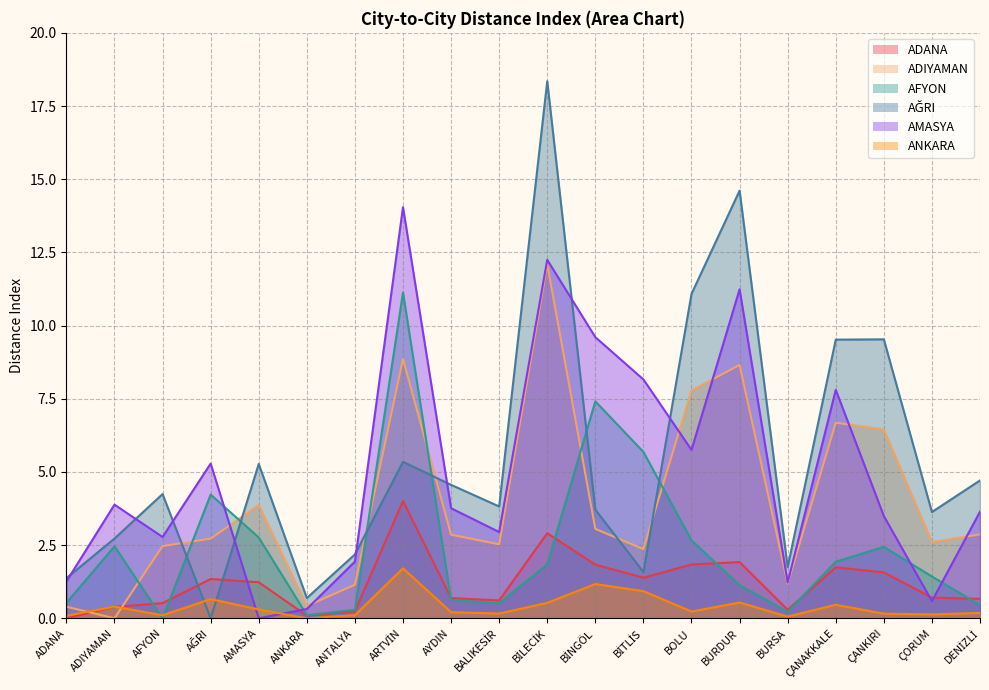

What is the total value across all series at ANTALYA?

5.9